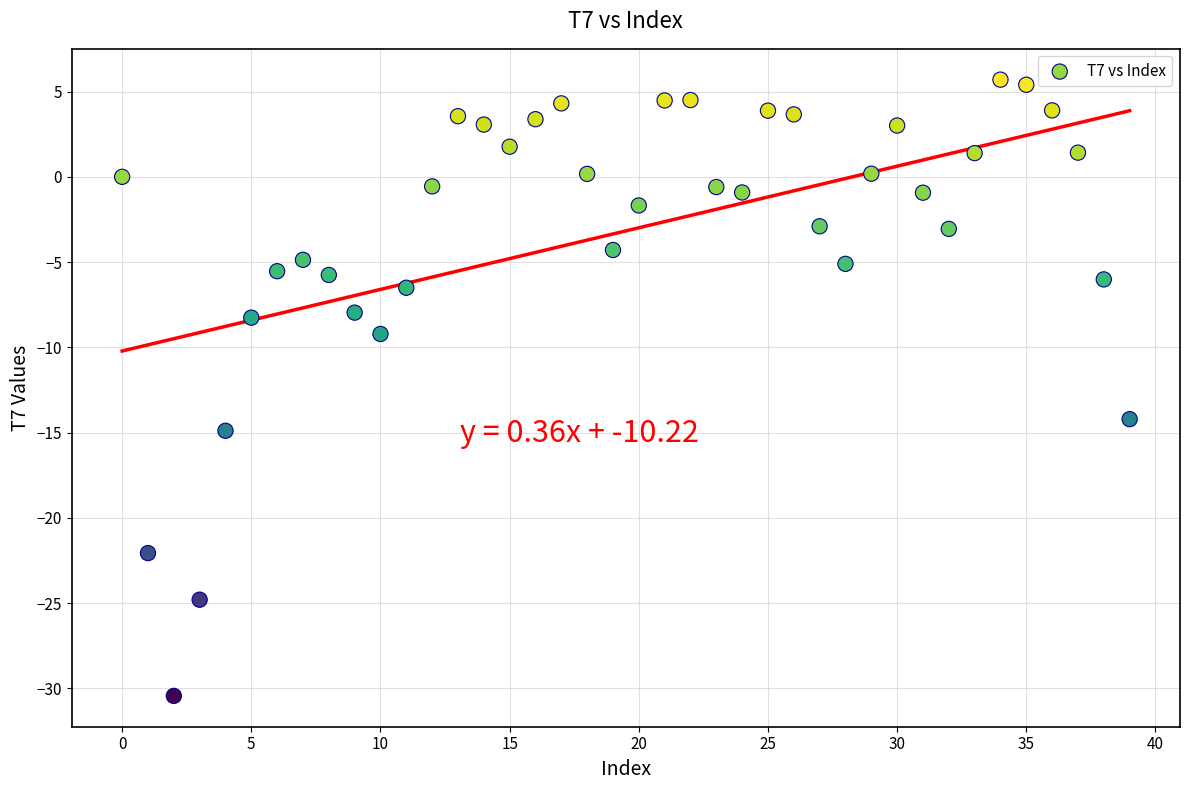

What Y value in the scatter plot is closest to -12?

-14.2